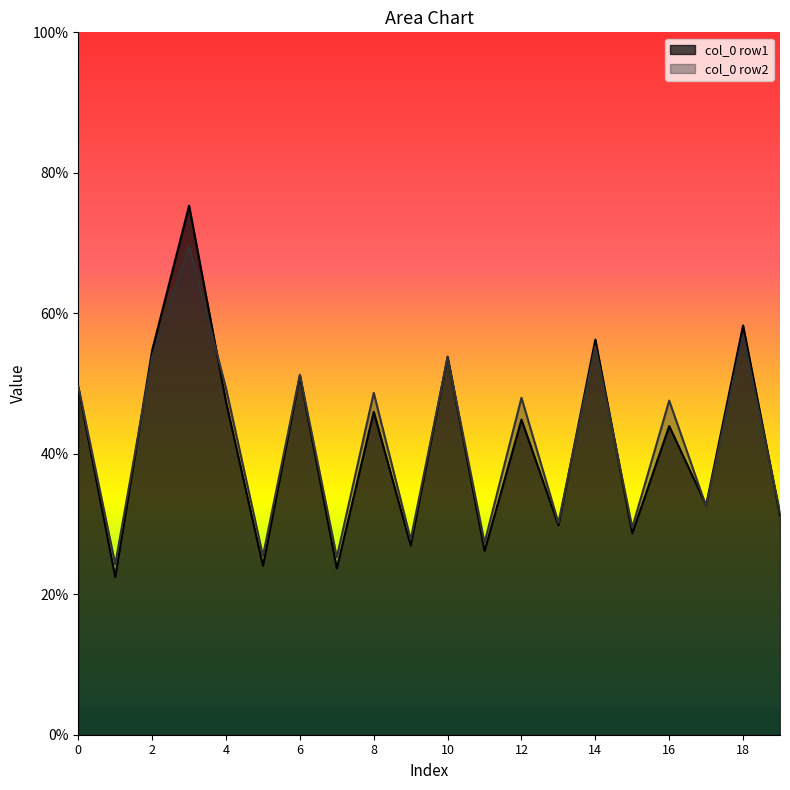

Rank the series by their maximum value, from highest to lowest.

col_0 row1, col_0 row2